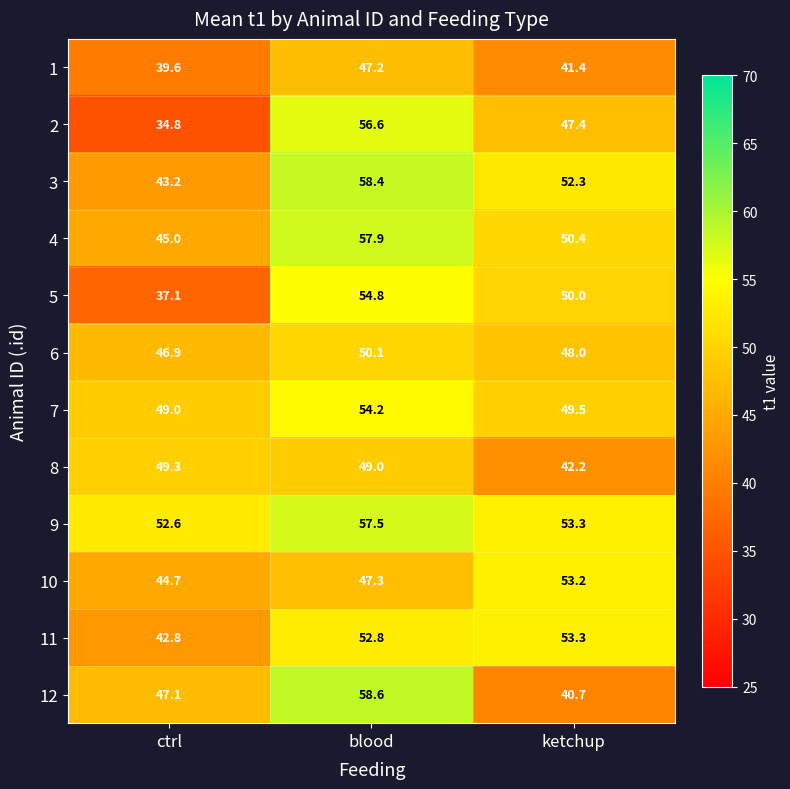

Between blood and ketchup, which series saw the biggest shift?

12